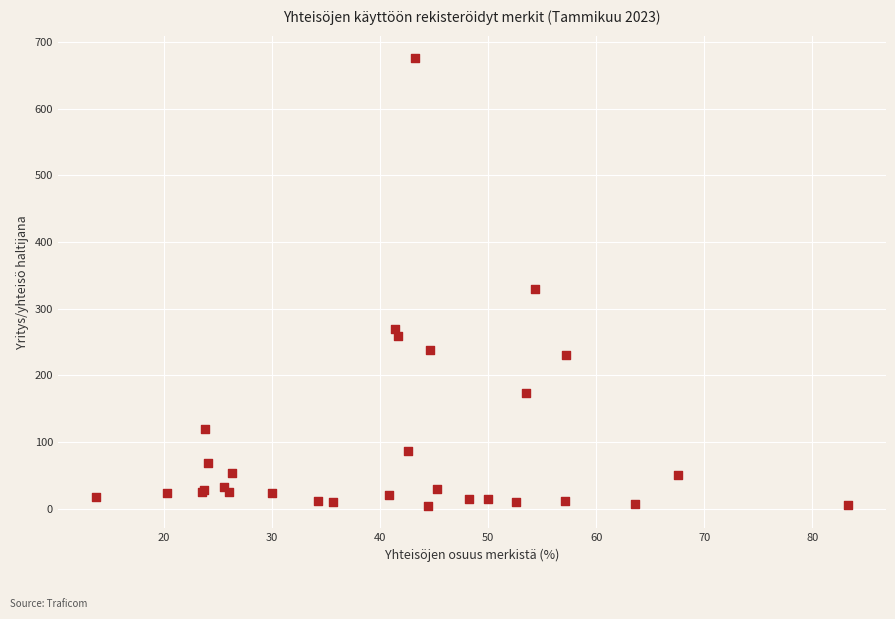

What Y value in the scatter plot is closest to 340?

330